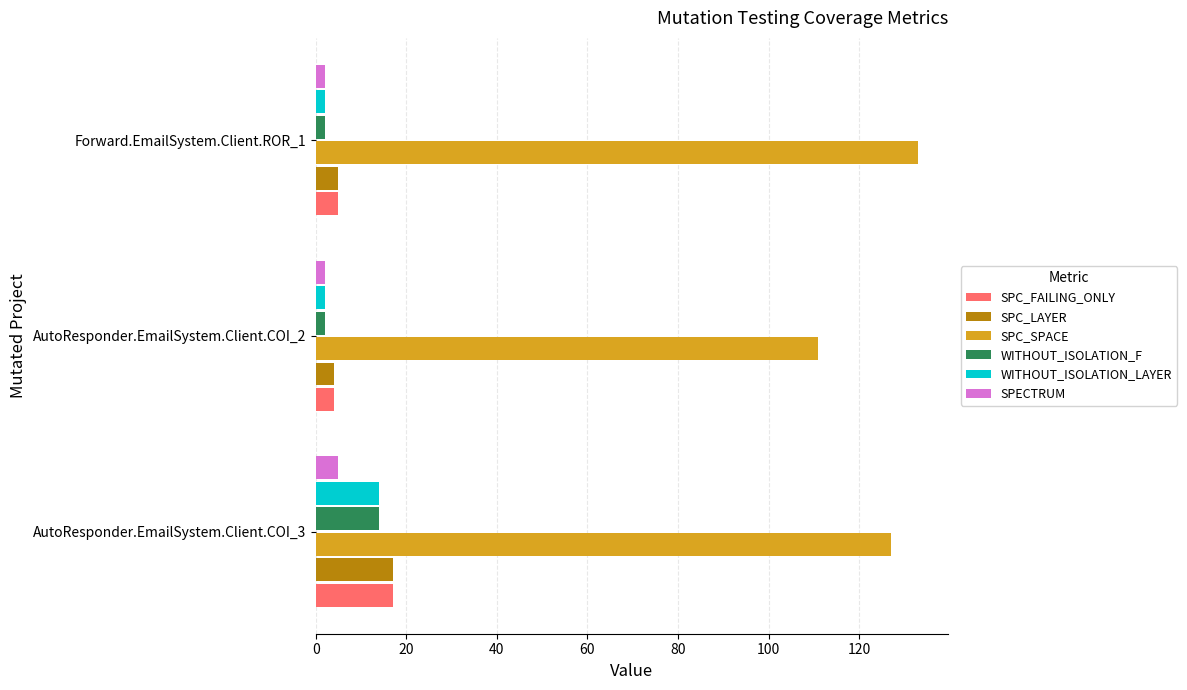

Which label corresponds to the largest value in the chart?

Forward.EmailSystem.Client.ROR_1